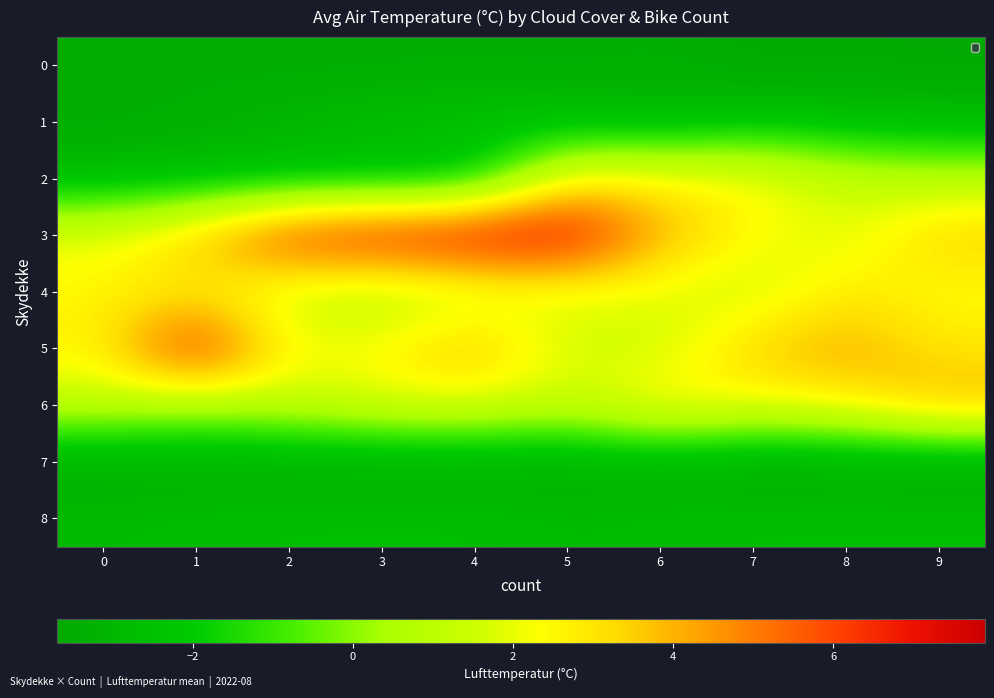

Which category has the highest value across all series?

4